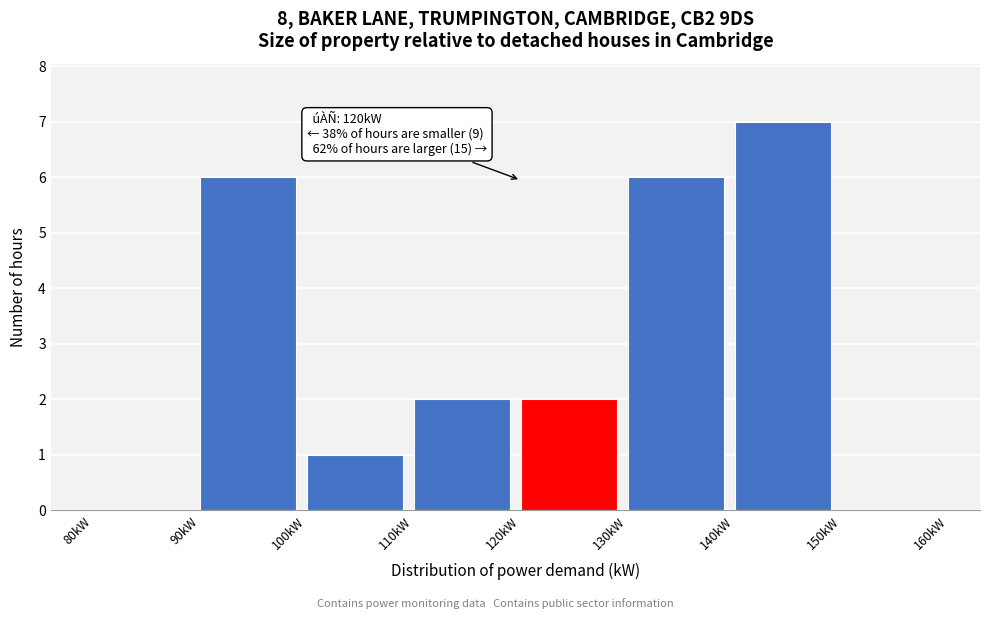

Over which range of the x-axis is the bar tallest?

140 to 150